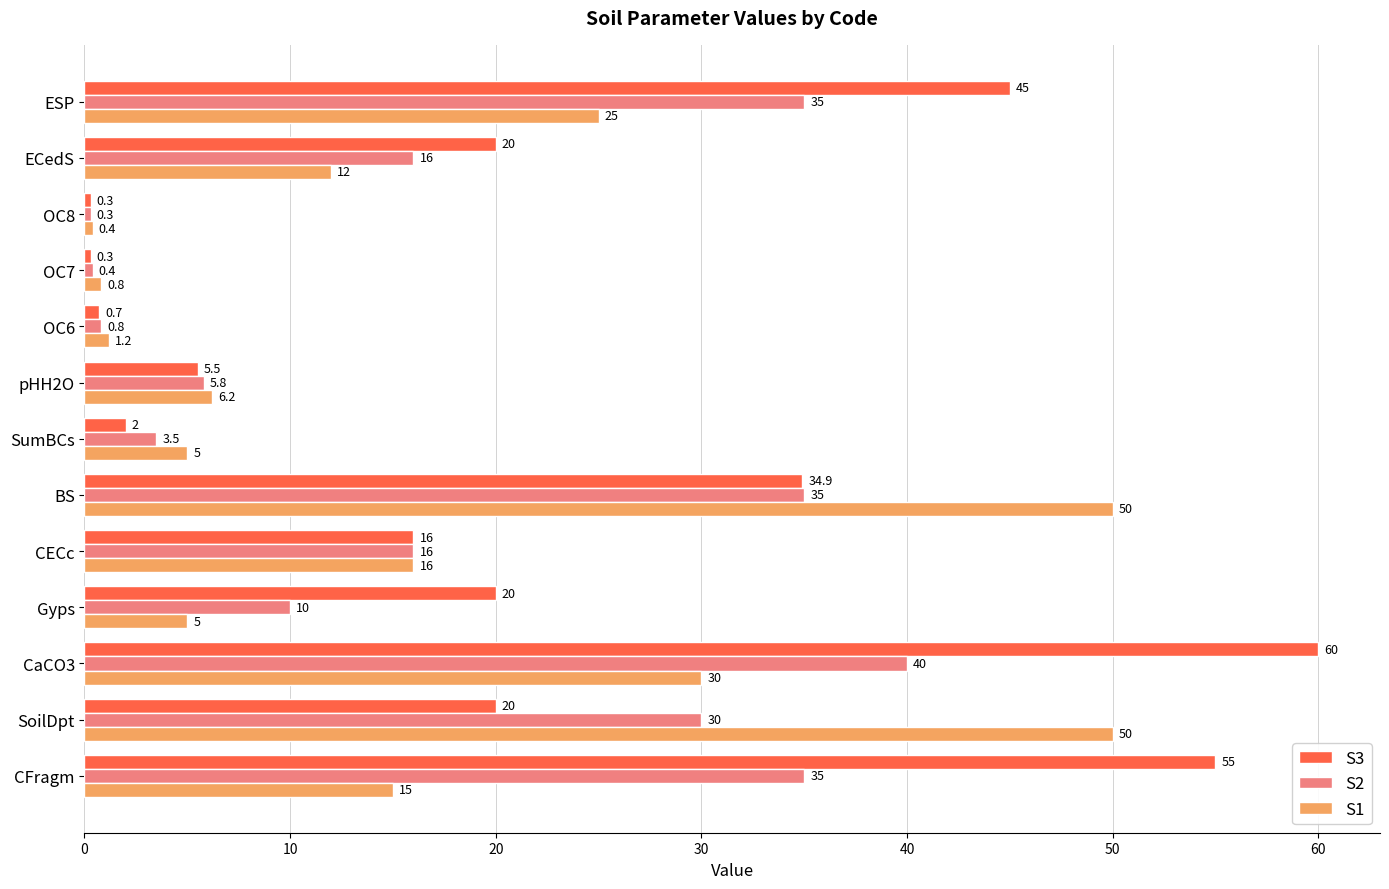

Rank the series by their maximum value, from lowest to highest.

S2, S1, S3